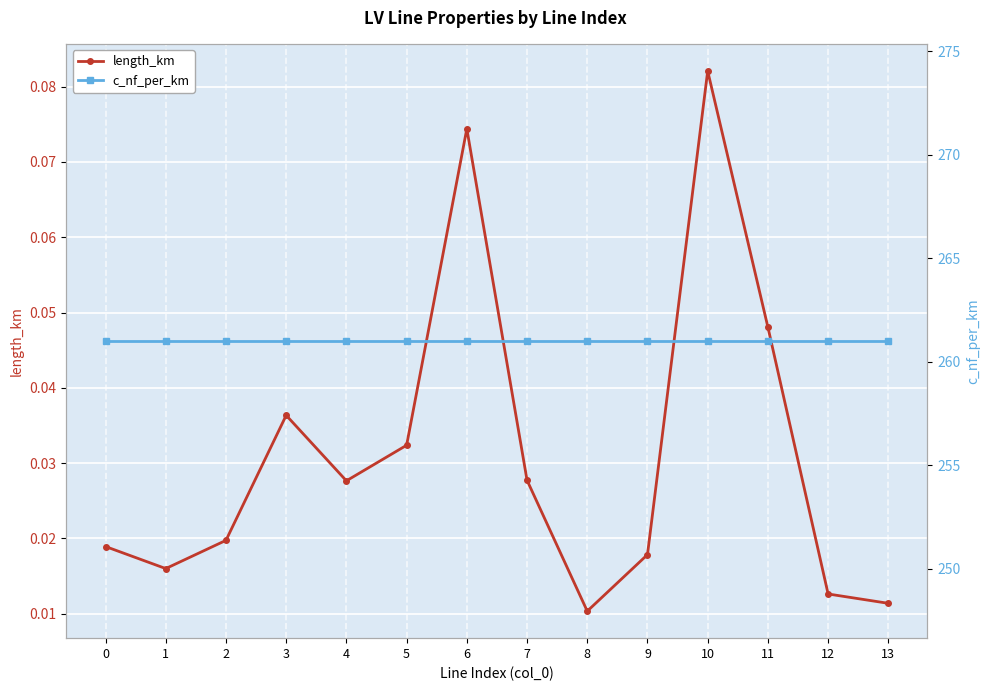

Reading left to right, transcribe all the data shown in this chart.

length_km: 0.0	0.0	0.0	0.0	0.0	0.0	0.1	0.0	0.0	0.0	0.1	0.0	0.0	0.0
c_nf_per_km: 261.0	261.0	261.0	261.0	261.0	261.0	261.0	261.0	261.0	261.0	261.0	261.0	261.0	261.0